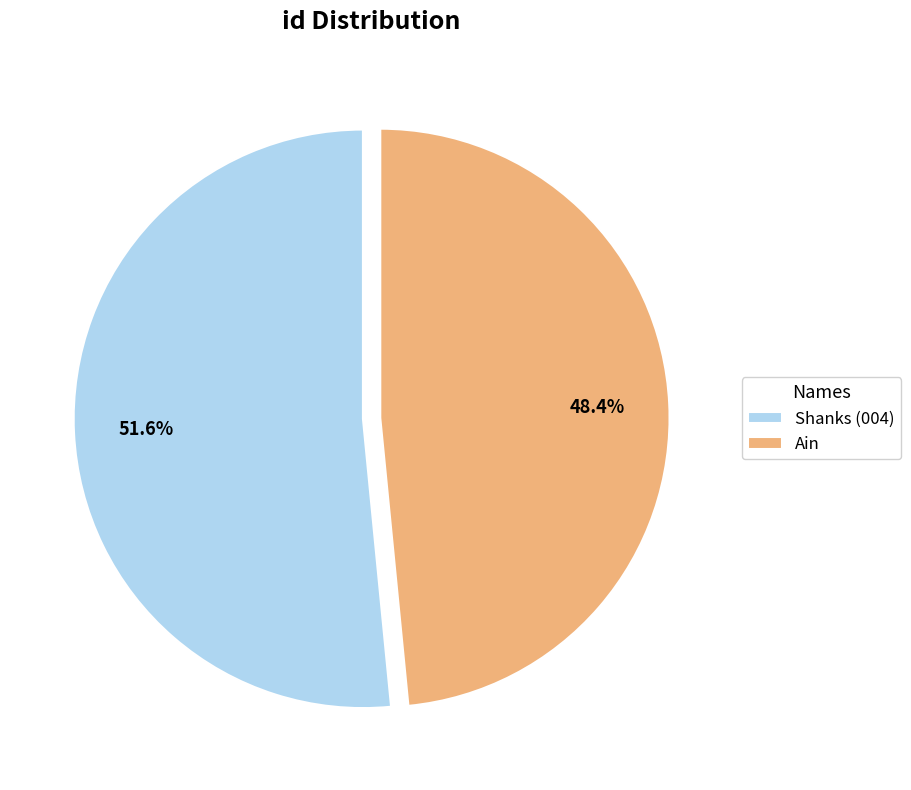

Does Ain represent more than half of the total?

No